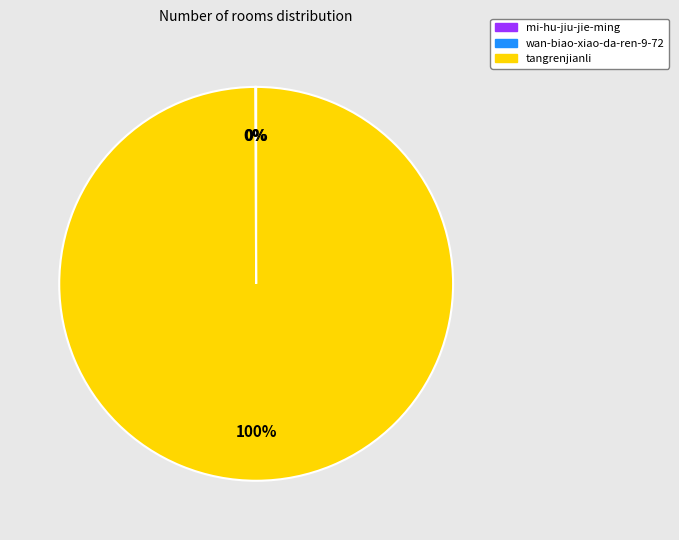

Which slice represents more than half of the pie?

tangrenjianli